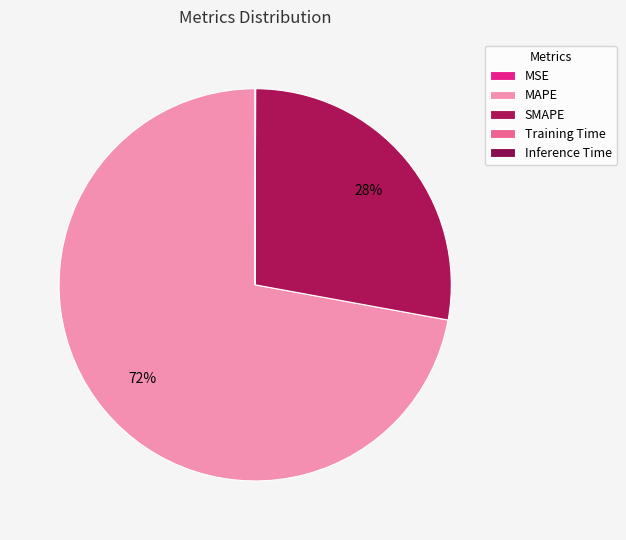

The Training Time slice represents 1% of the pie. True or false?

False